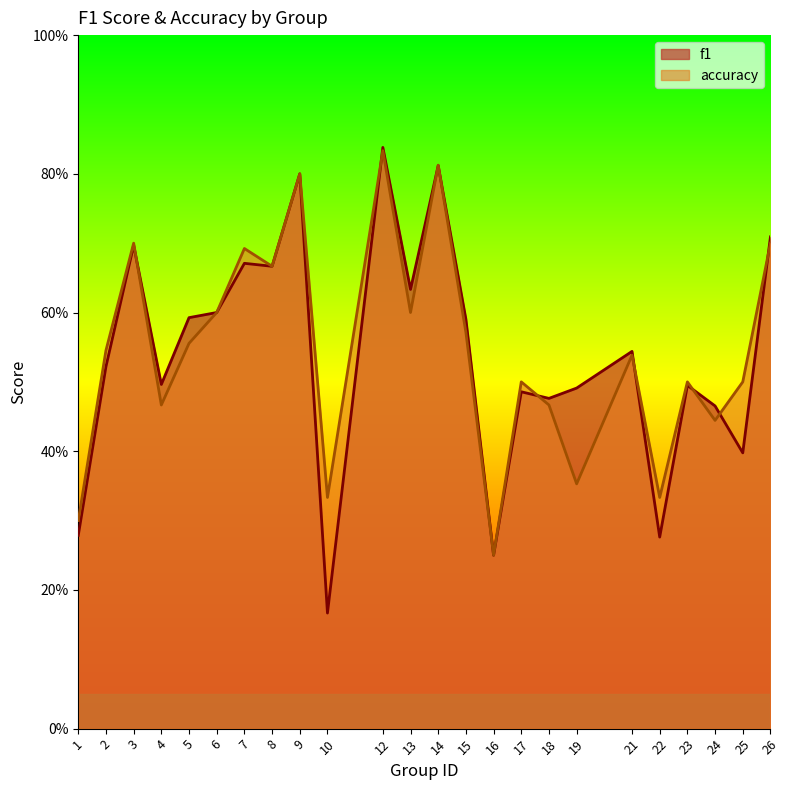

Which series has the largest range (max minus min)?

f1